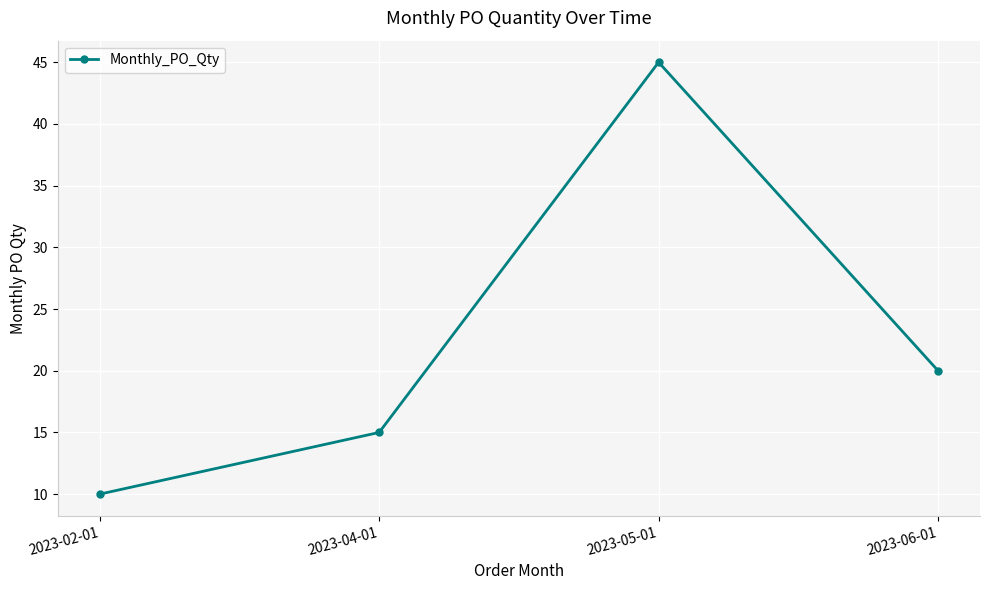

What is the ratio of the value at 2023-06-01 to the value at 2023-04-01?

1.3